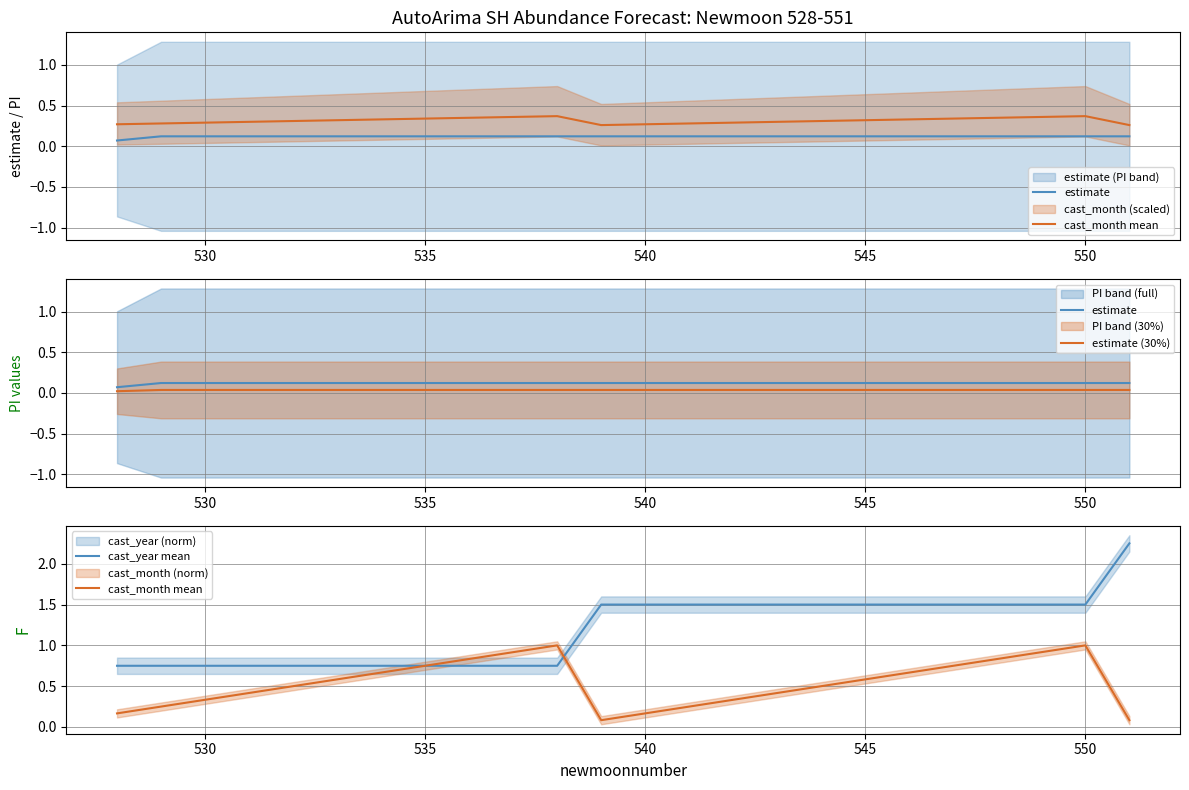

How many distinct data groups are displayed?

4